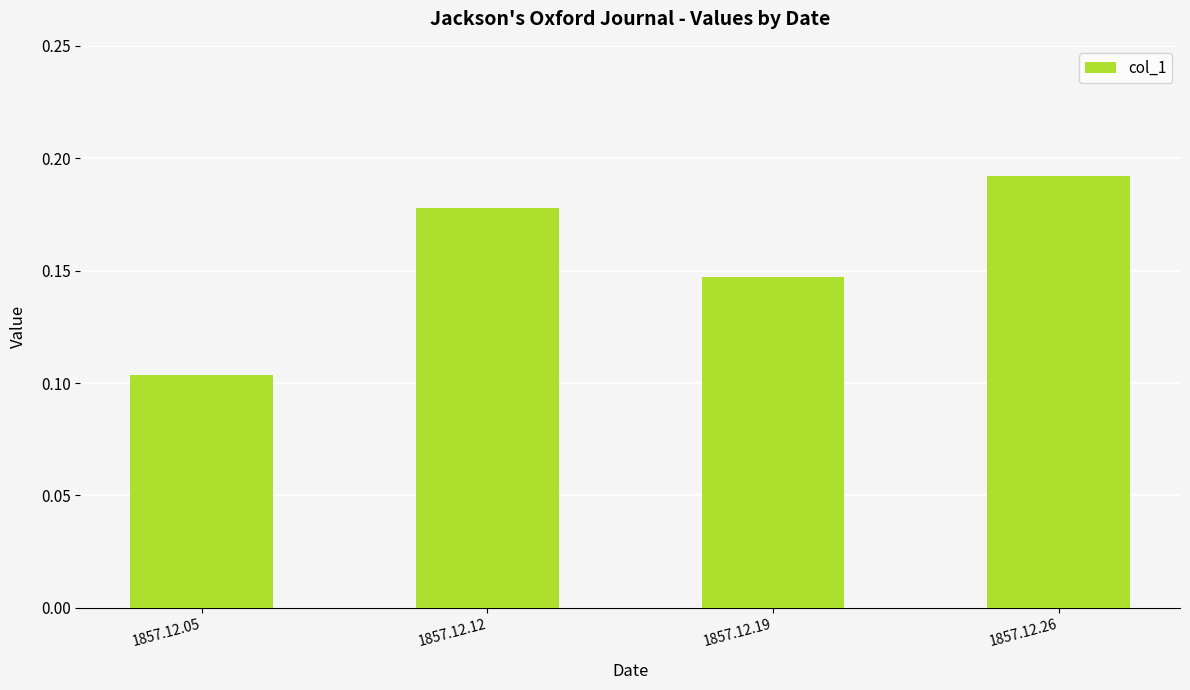

At which label is the value closest to 0?

1857.12.05